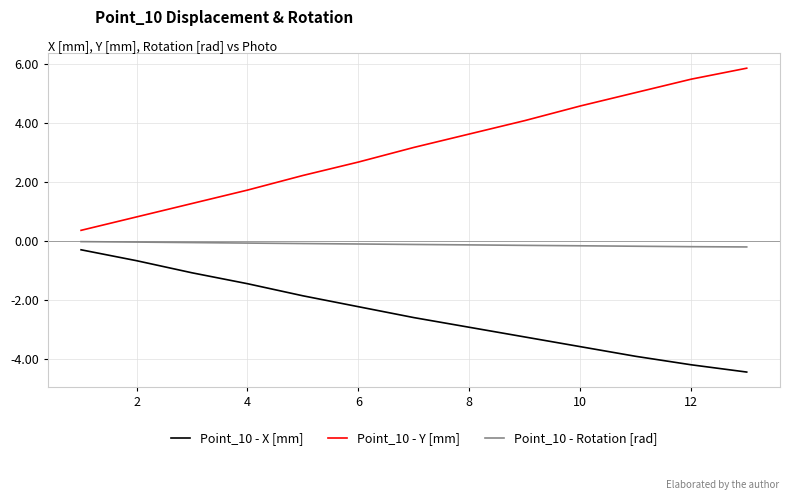

What is the smallest value displayed?

-4.4